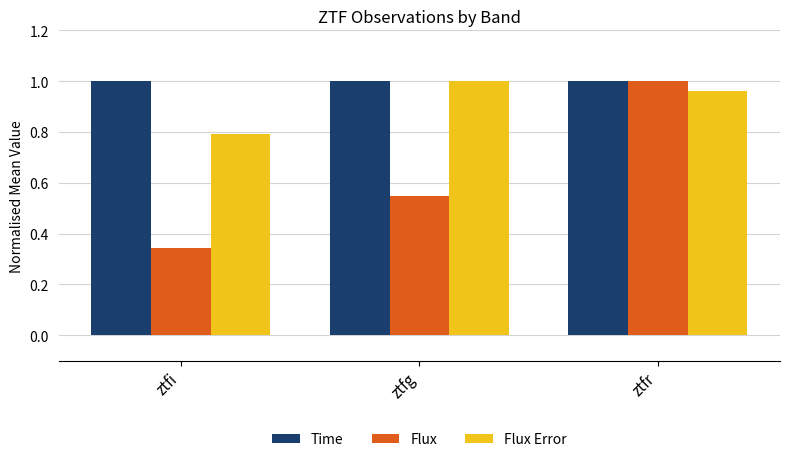

List the series in order of their overall mean, lowest first.

Flux, Flux Error, Time